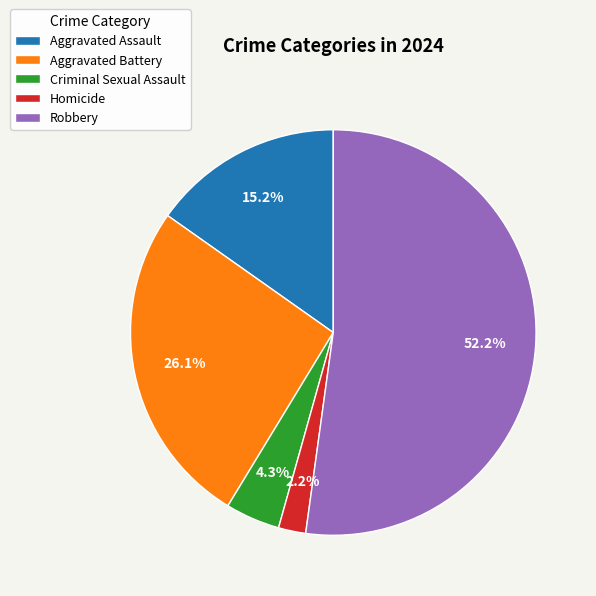

True or false: Aggravated Battery accounts for 36% of the total.

False